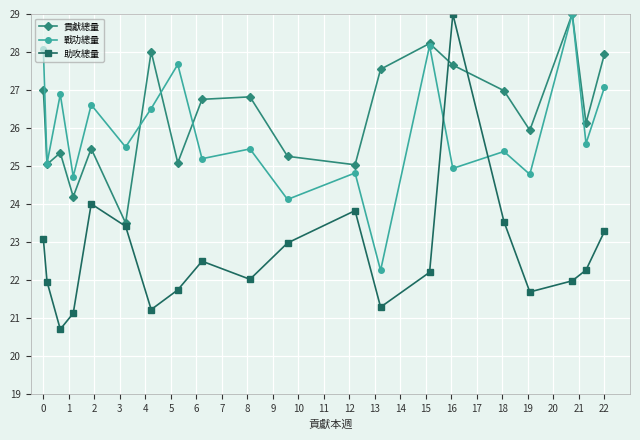

Which series has the widest spread of values?

助攻總量